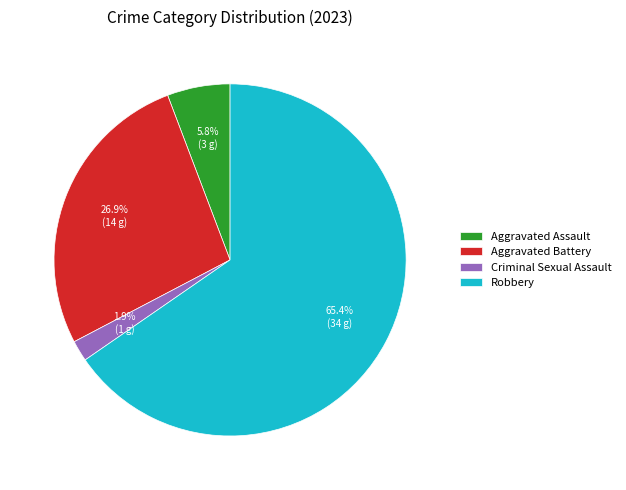

Between Aggravated Assault and Aggravated Battery, which is larger?

Aggravated Battery